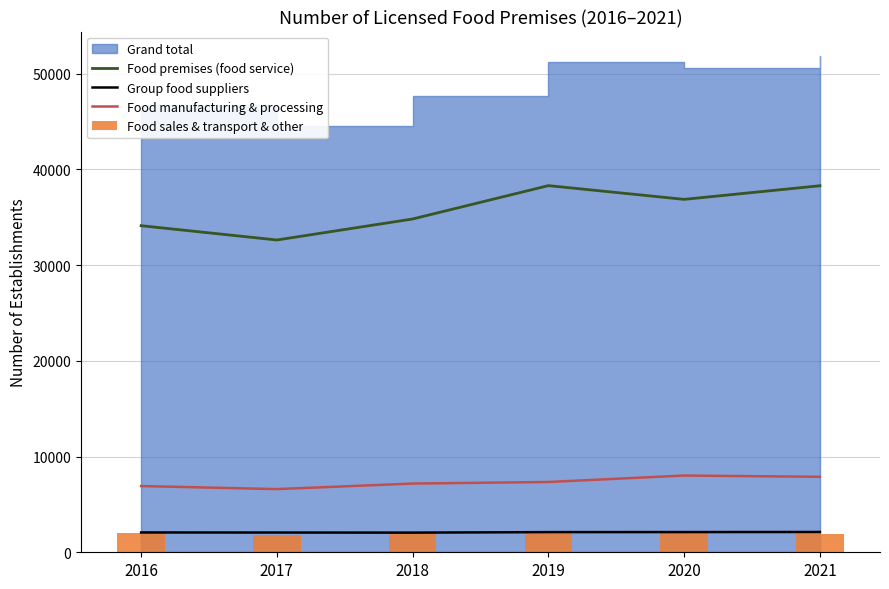

At which category does the chart reach its minimum across all series?

2017